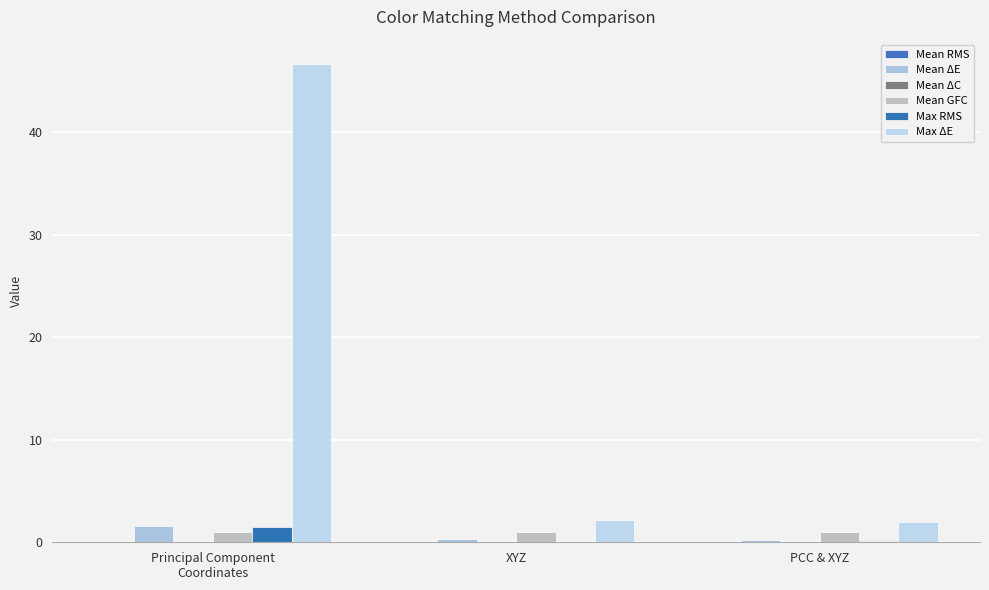

What is the sum of the Max RMS values at XYZ and Principal Component
Coordinates?

1.5